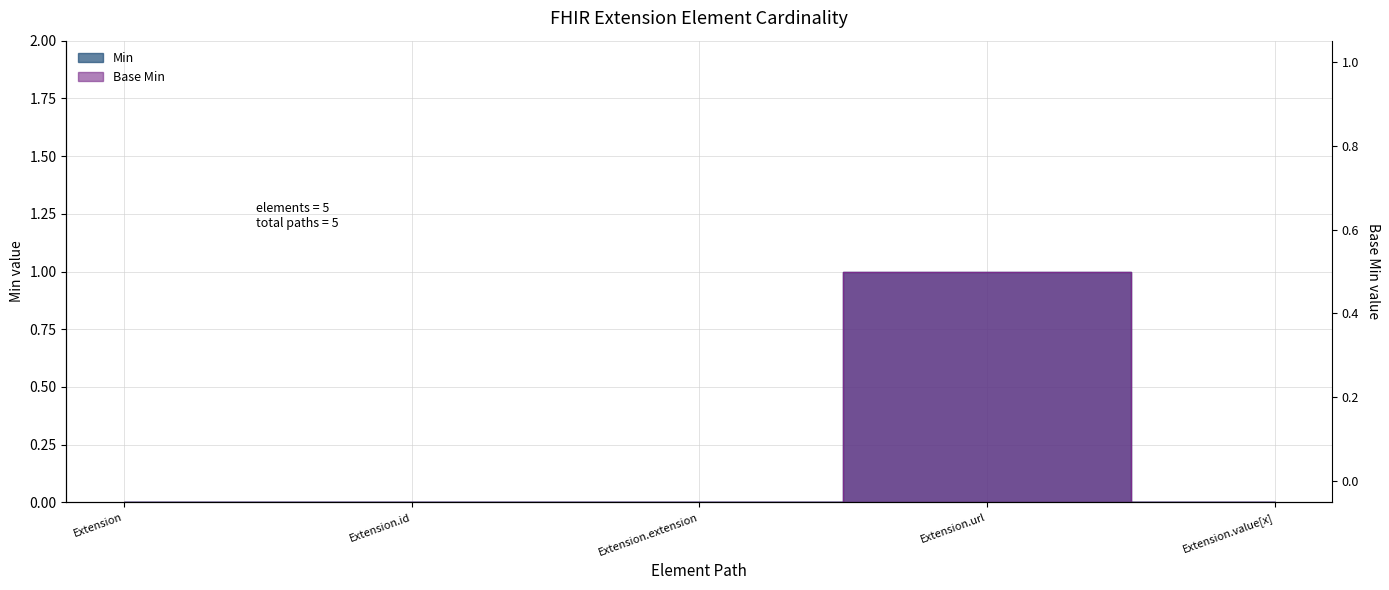

Reading left to right, extract all data points from this chart.

Min: 0	0	0	1	0
Base Min: 0	0	0	1	0